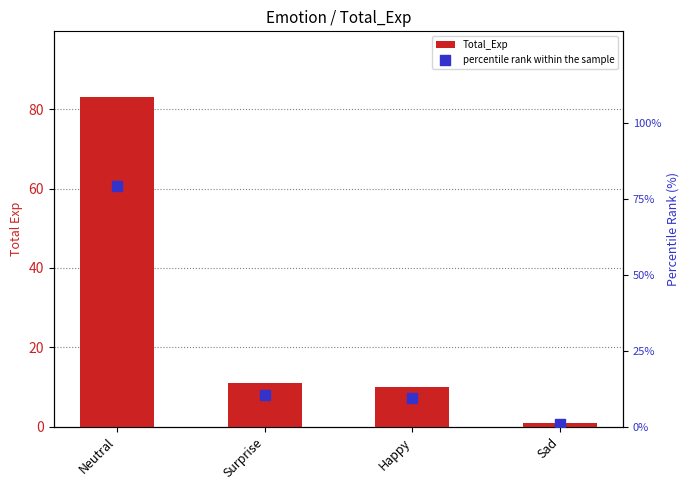

Is the value of Total_Exp at Surprise greater than the value of percentile rank within the sample at Neutral?

No